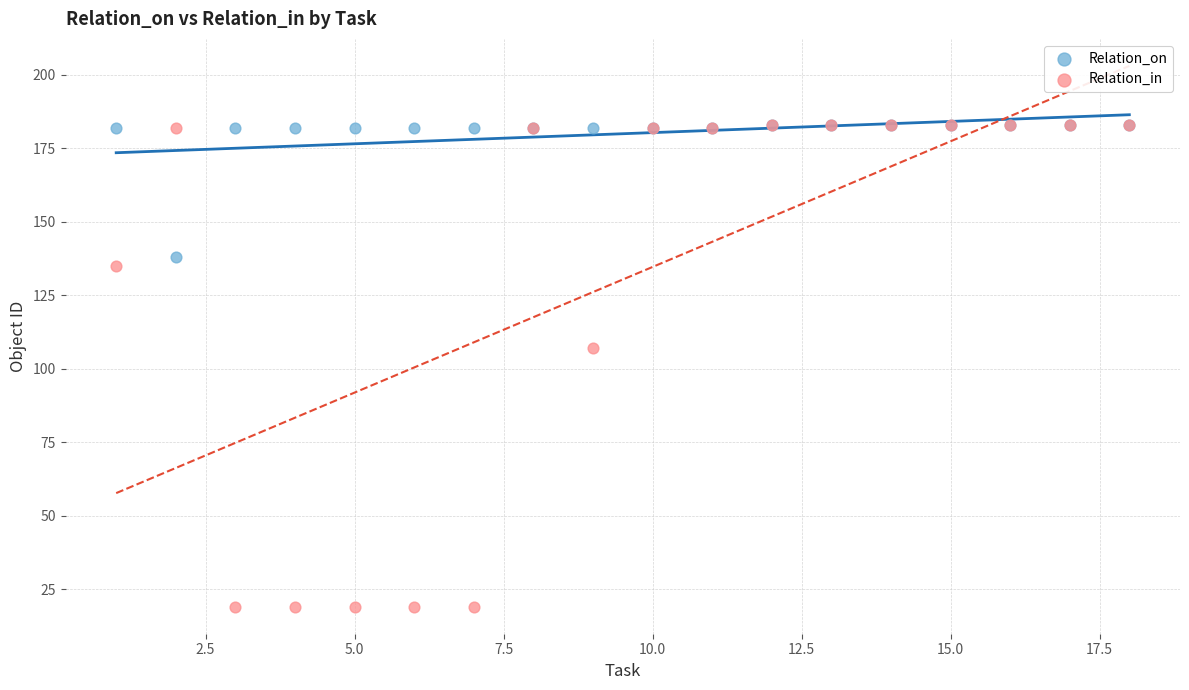

What are all the series names shown in the legend?

Relation_on, Relation_in